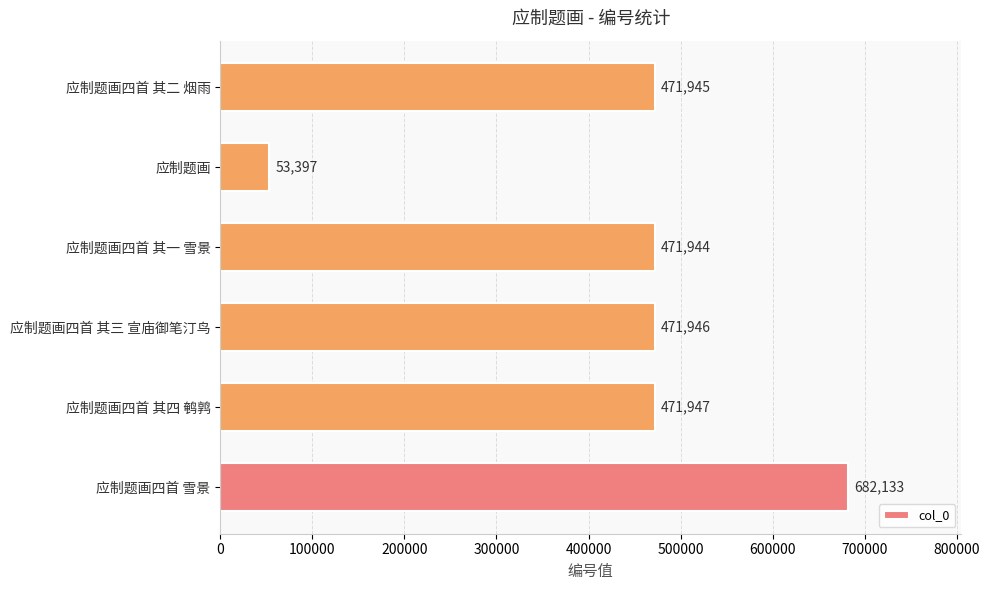

Where is the data nearest to the value 367765?

应制题画四首 其一 雪景